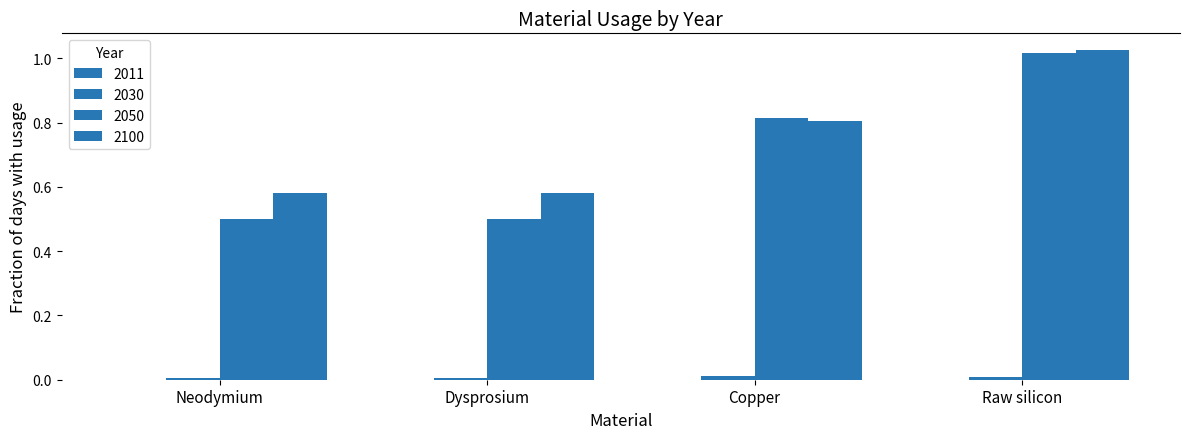

Reading right to left, list all the values displayed in this chart.

2011: Raw silicon=0.0	Copper=0.0	Dysprosium=0.0	Neodymium=0.0
2030: Raw silicon=0.0	Copper=0.0	Dysprosium=0.0	Neodymium=0.0
2050: Raw silicon=1.0	Copper=0.8	Dysprosium=0.5	Neodymium=0.5
2100: Raw silicon=1.0	Copper=0.8	Dysprosium=0.6	Neodymium=0.6